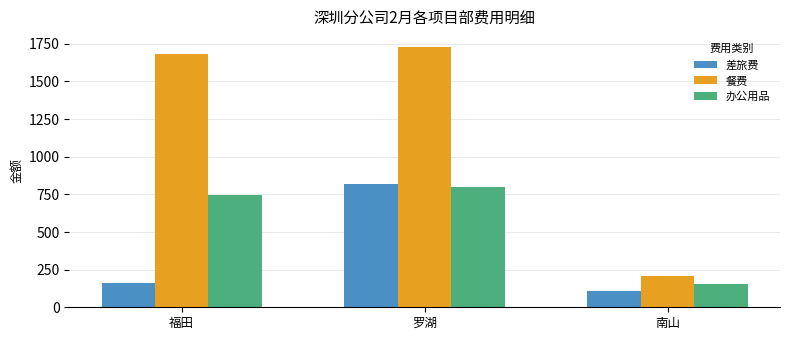

Where is 差旅费 nearest to the value 464?

福田